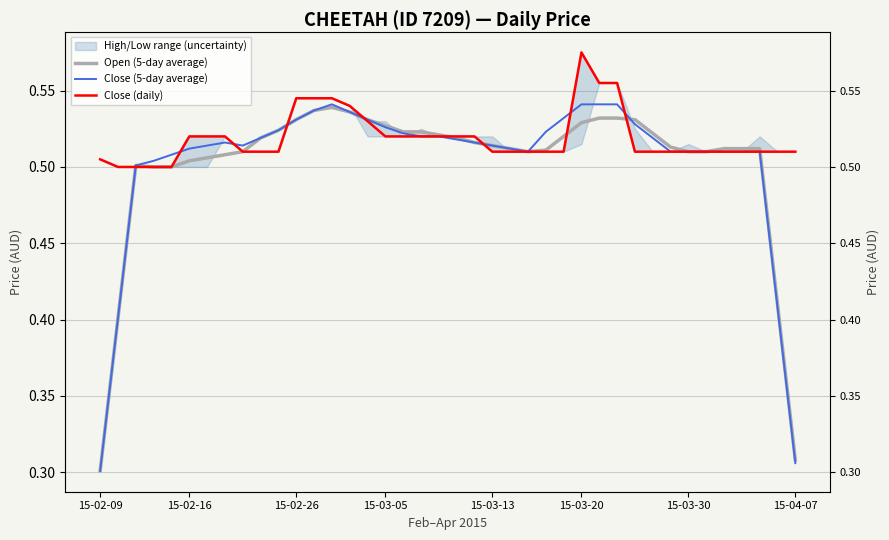

True or false: Open (5-day average) and Close (5-day average) cross at least once.

True